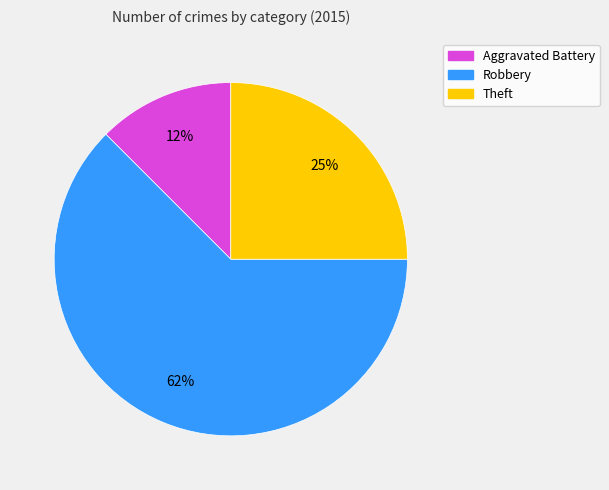

Is there a majority slice in this chart?

Yes